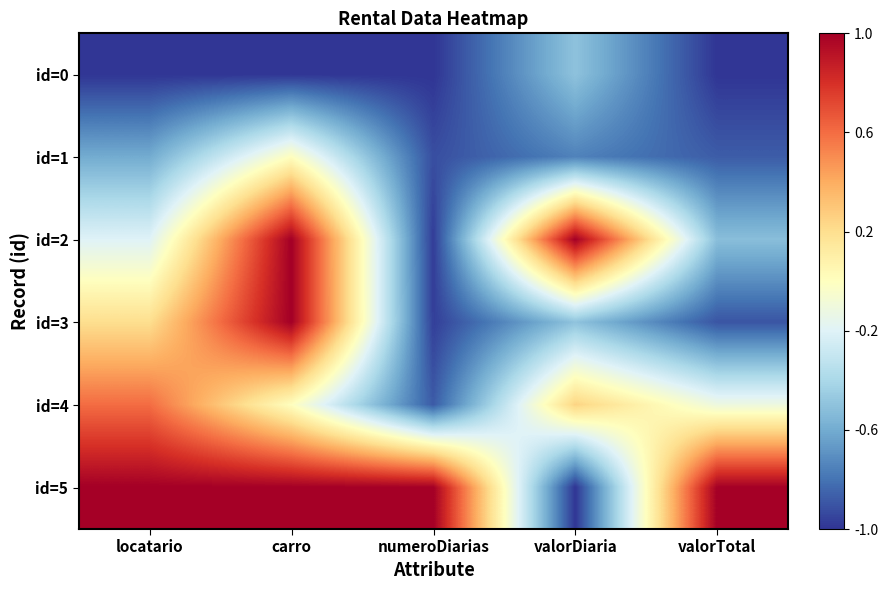

How many series are shown in this chart?

6